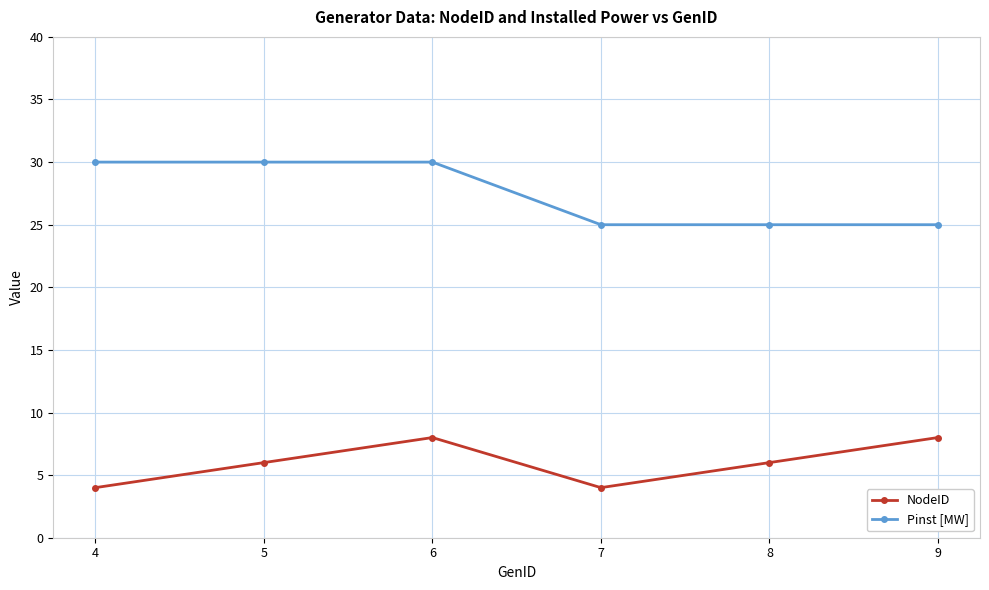

The value of NodeID at 9 is 5. True or false?

False